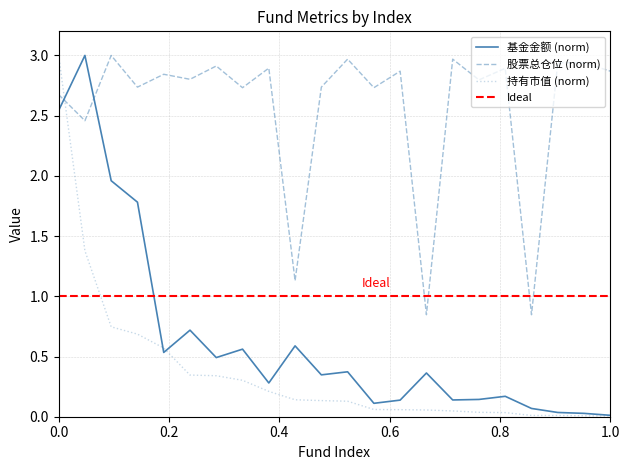

After their last crossing, which series has the higher values: 持有市值(亿元) or 股票总仓位?

股票总仓位